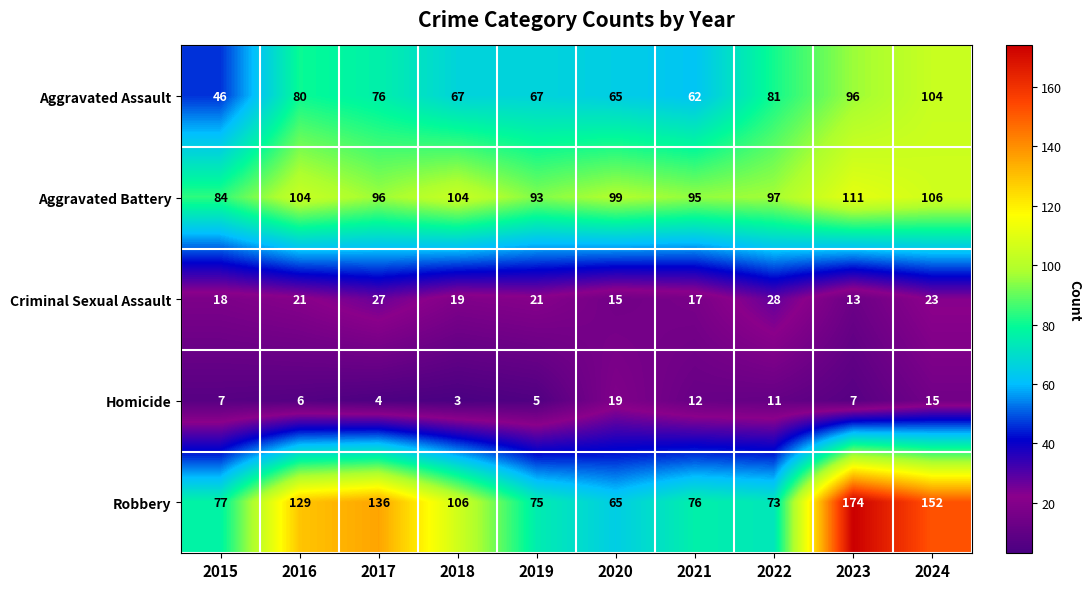

At how many categories does at least one series exceed 150?

2